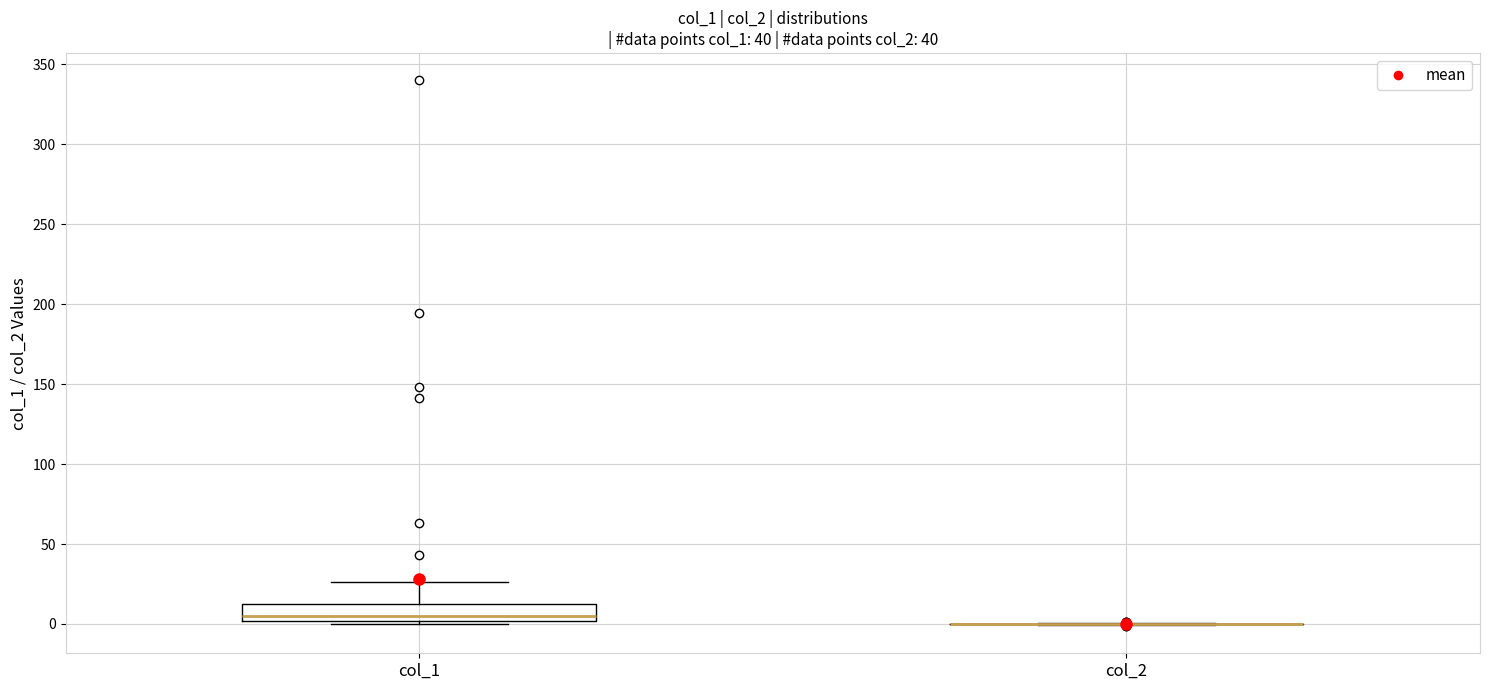

Where does the upper whisker of the box for col_1 end on the y-axis? The values are not printed on the chart, so give them approximately, as read against the axis.

25